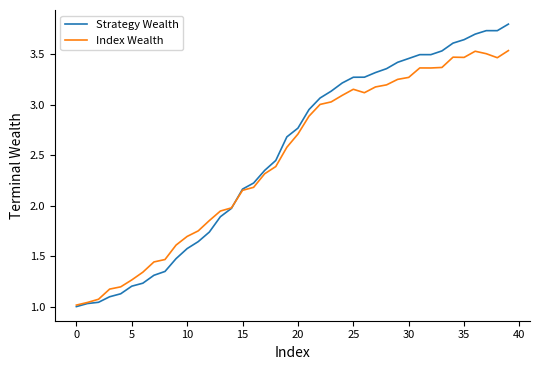

Which series has the widest spread of values?

Strategy Wealth